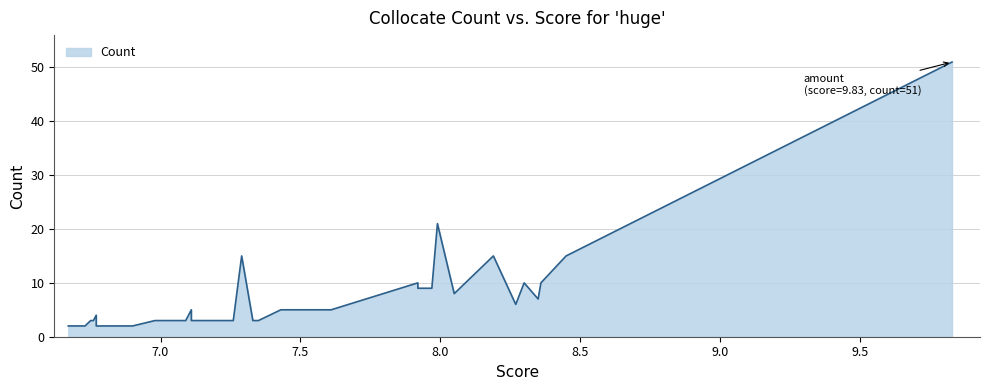

How many lines are shown in the chart?

1